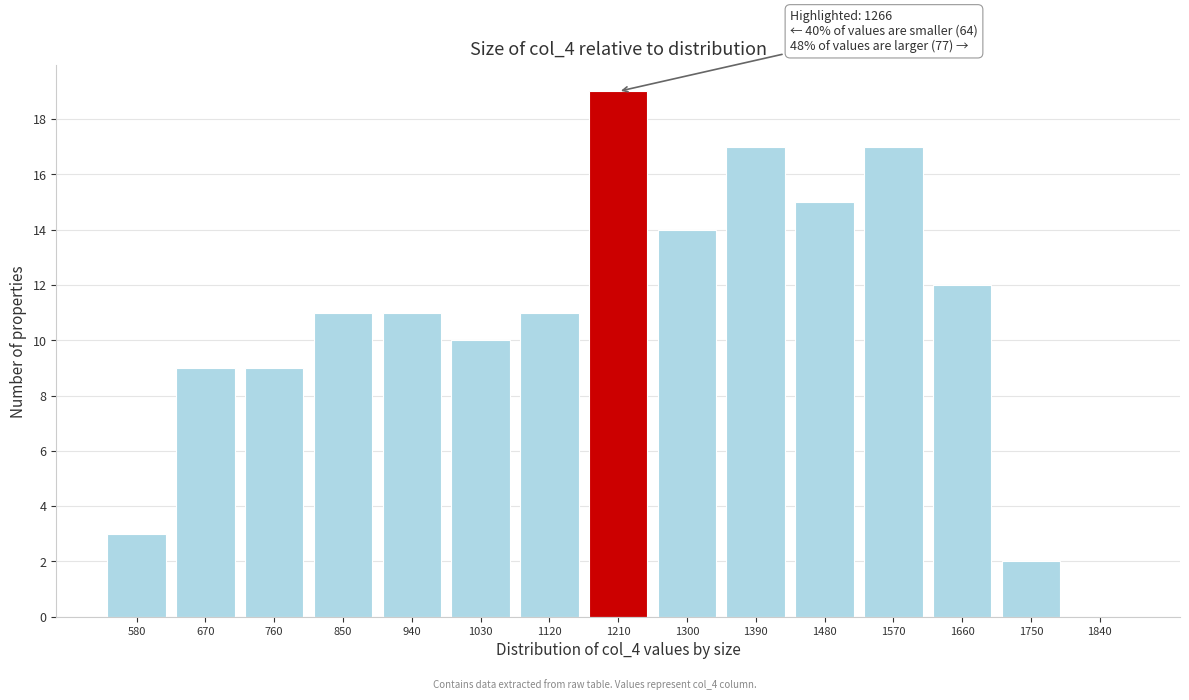

Reading left to right, transcribe all the data shown in this chart.

580=3	670=9	760=9	850=11	940=11	1030=10	1120=11	1210=19	1300=14	1390=17	1480=15	1570=17	1660=12	1750=2	1840=0